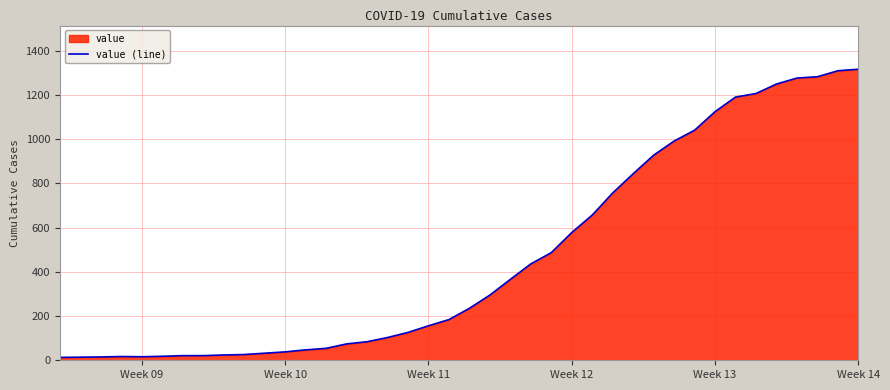

The value at Week 14 is 626. True or false?

False